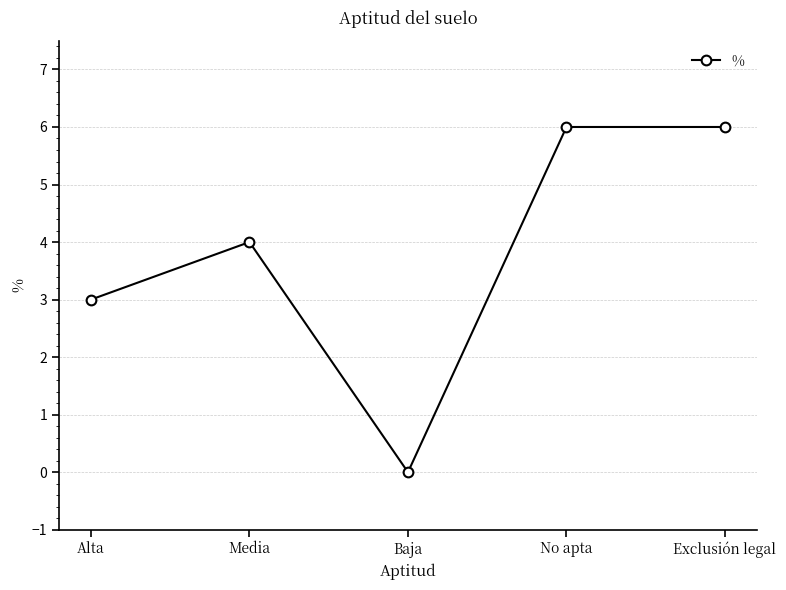

At which category does the data reach its first local peak?

Media